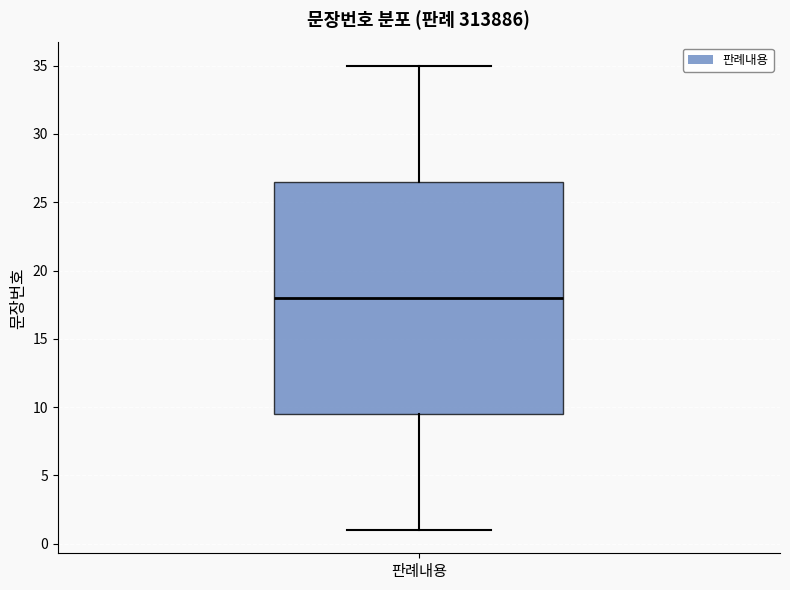

Read this box plot against the y-axis: the position of the median line, the range covered by the box, and the ends of both whiskers. The values are not printed on the chart, so give them approximately, as read against the axis.

median 18.0, box 9.5 to 26.5, whiskers 1.0 to 35.0